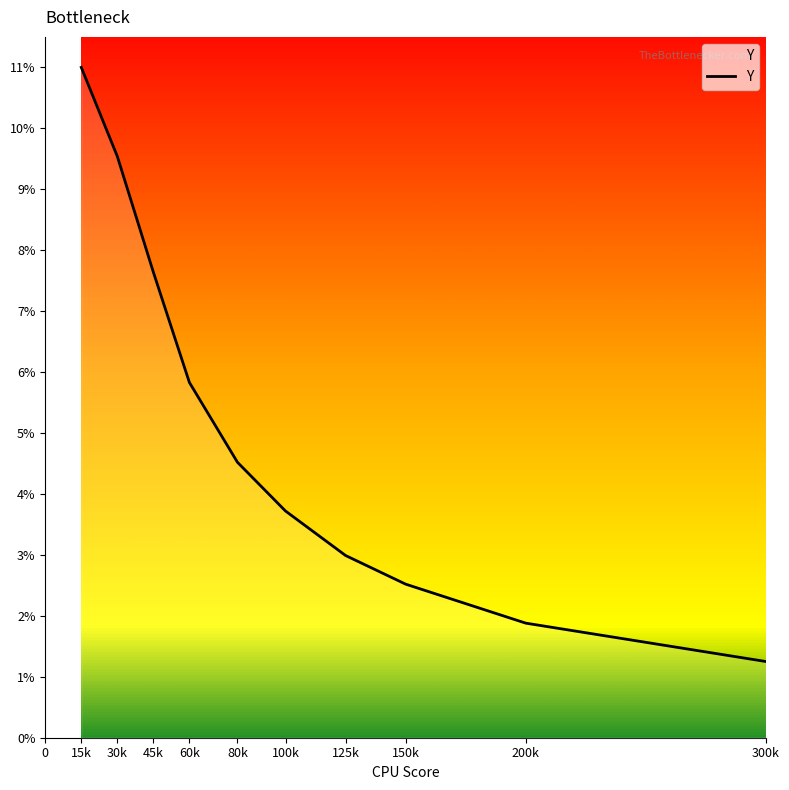

True or false: the data shows 6.9 at 80k.

False